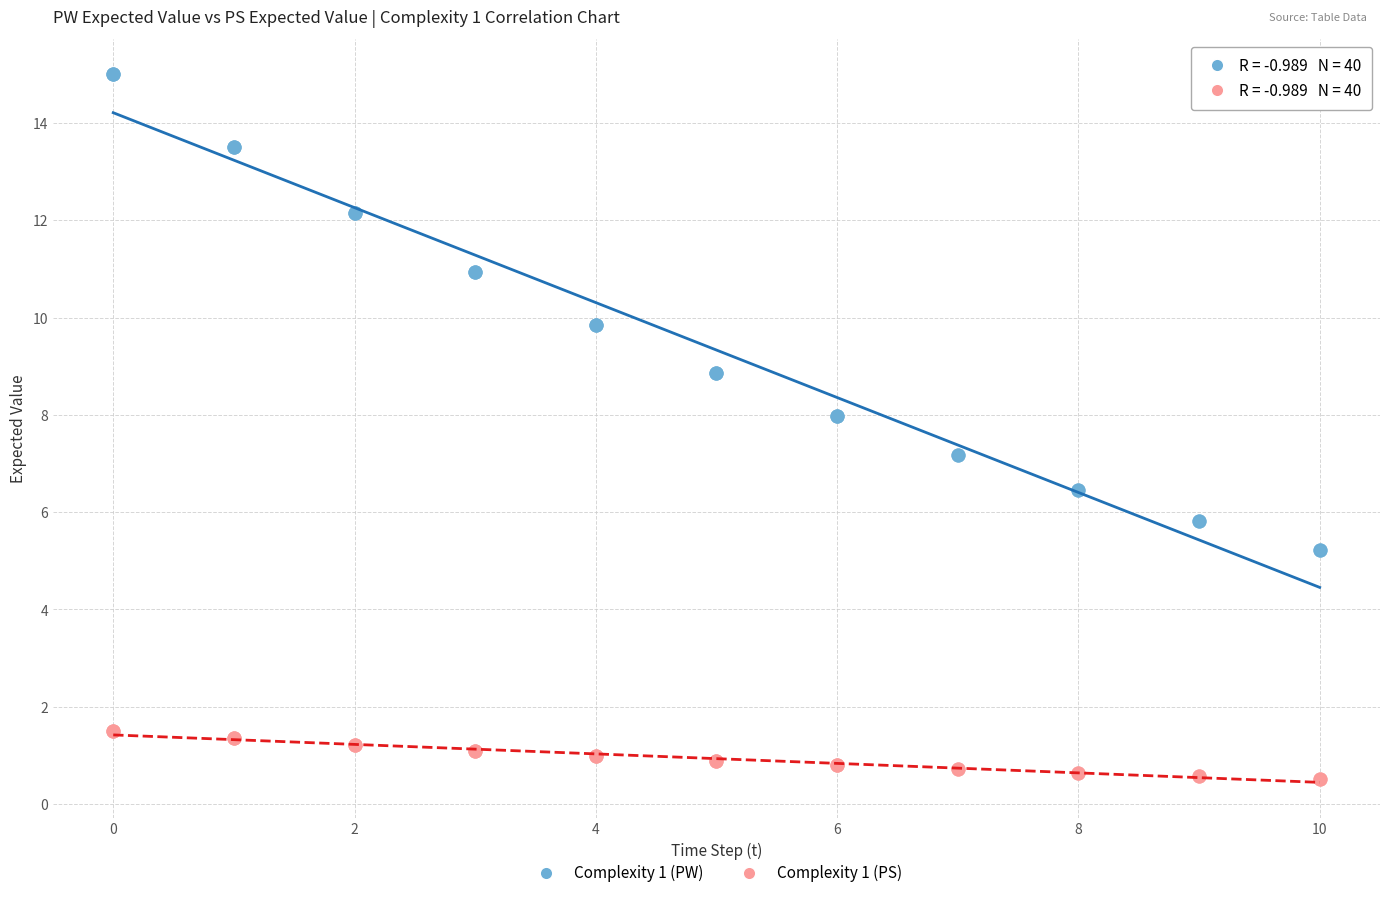

Which series has the largest Y range (max minus min)?

Complexity 1 (PW)